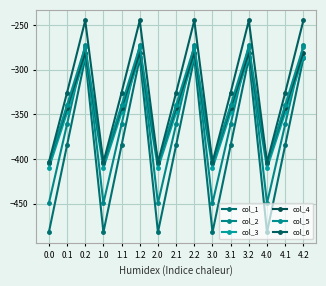

The col_6 series shows -325.7 at 1.1. True or false?

True